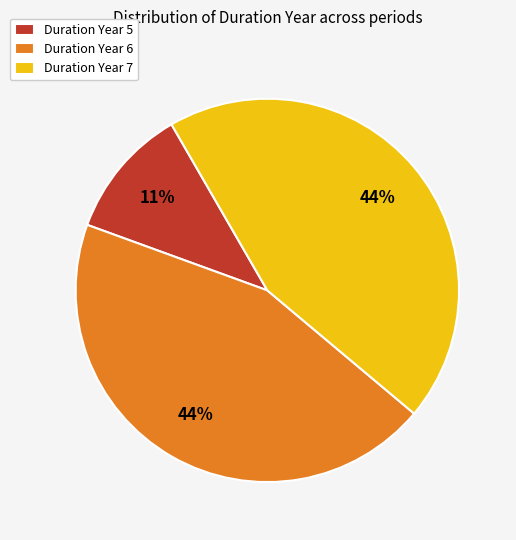

Is there any slice that represents more than half of the pie?

No